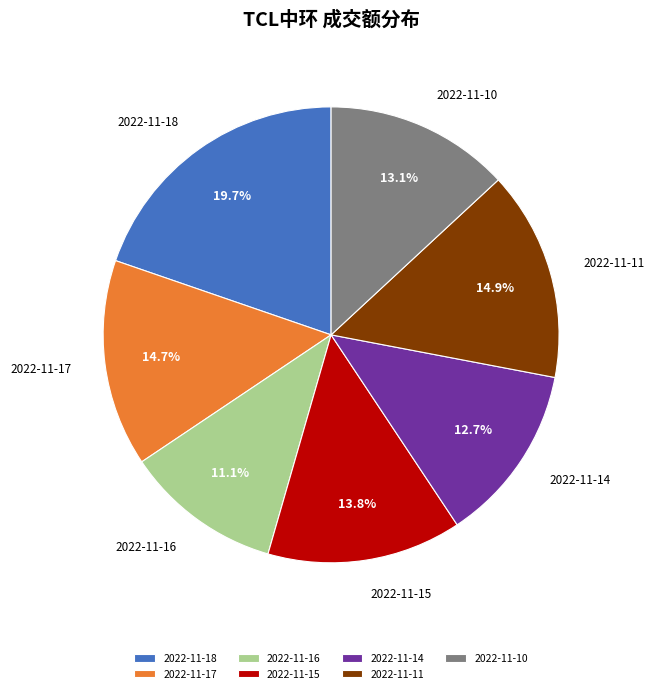

What is the ratio of the value at 2022-11-10 to the value at 2022-11-11?

0.9